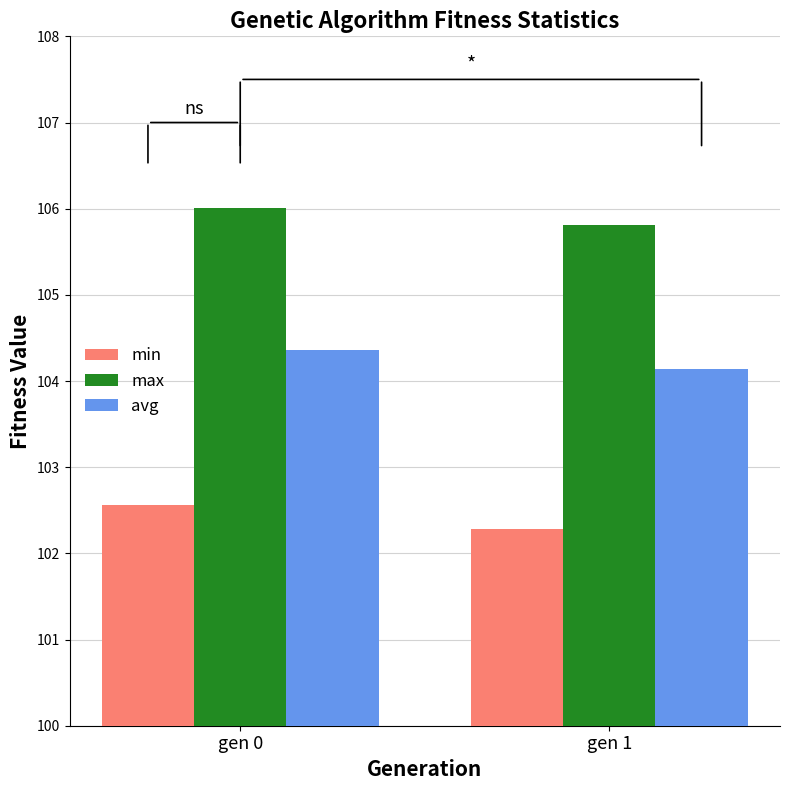

At which category is the sum across all series the highest?

gen 0